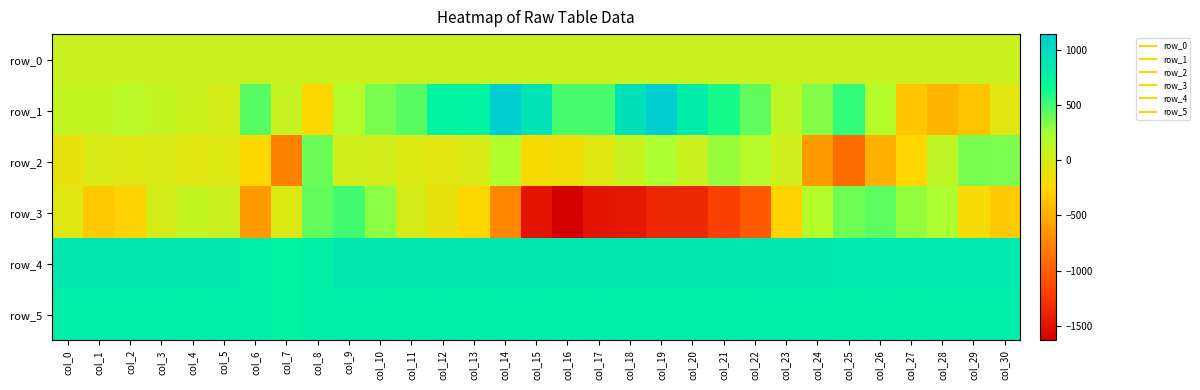

Which series has the largest range (max minus min)?

row_3